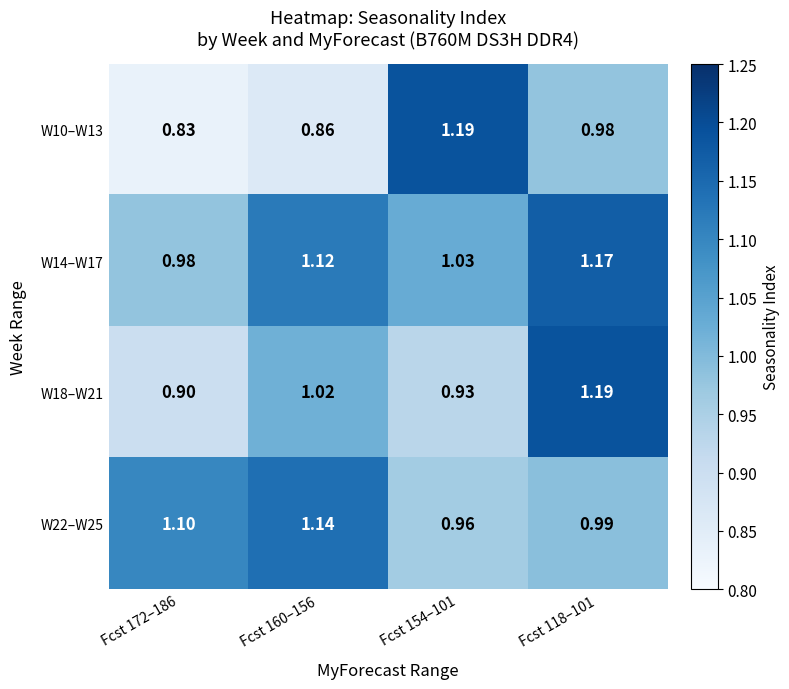

How many categories are shown in the chart?

4